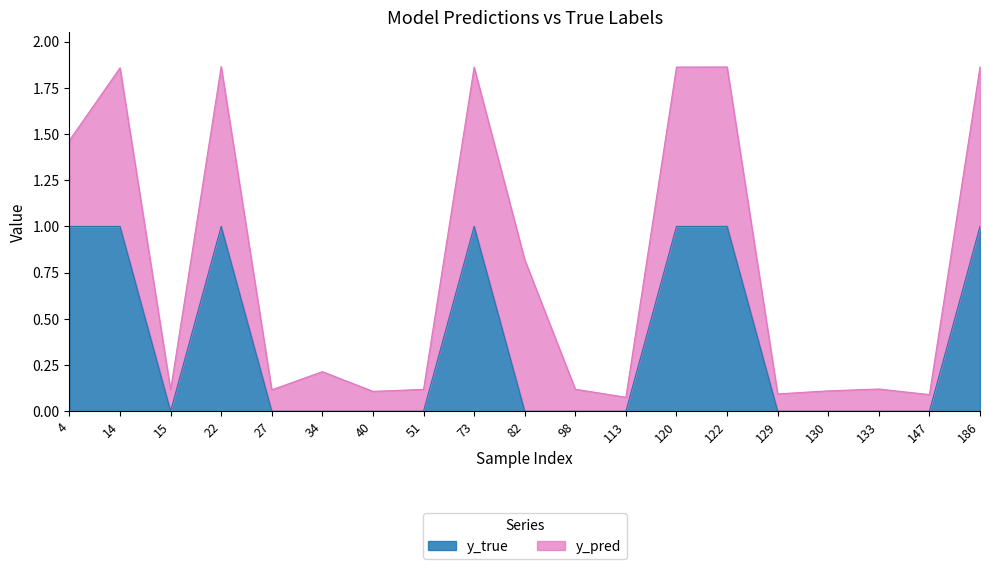

How many interior local peaks (higher than both neighbors) does the data have?

2